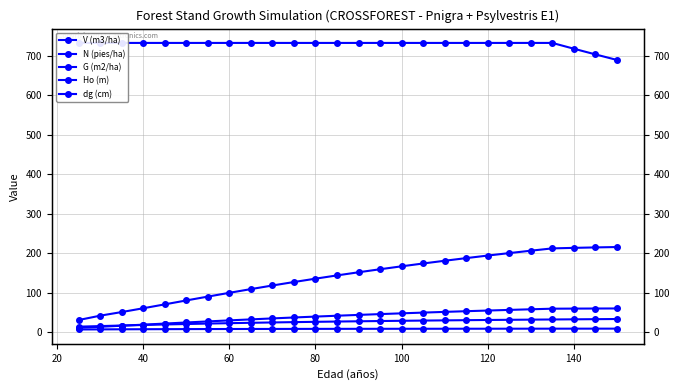

What is the value of the dg (cm) point at the 24th from the left?

32.5